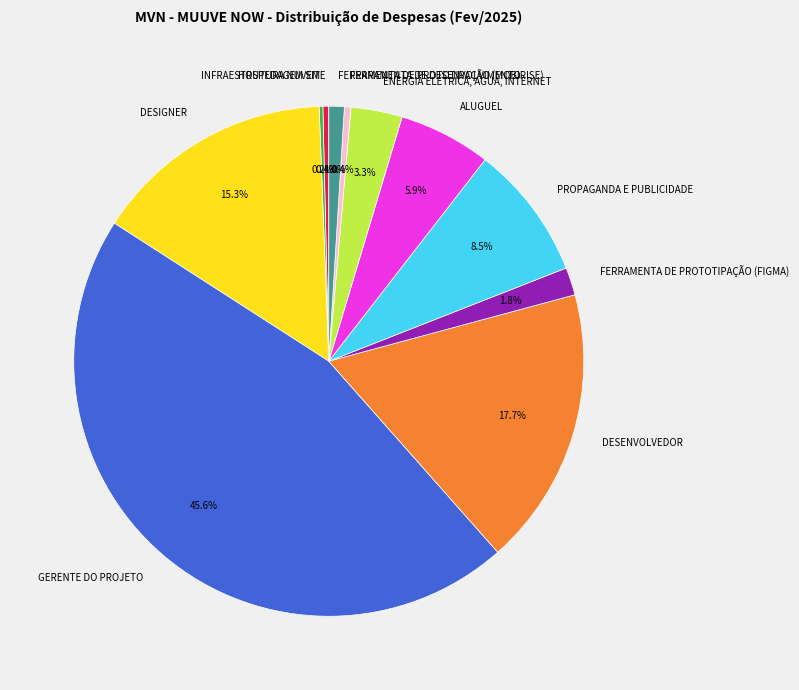

Between FERRAMENTA DE PROTOTIPAÇÃO (MOBIRISE) and PROPAGANDA E PUBLICIDADE, which is larger?

PROPAGANDA E PUBLICIDADE